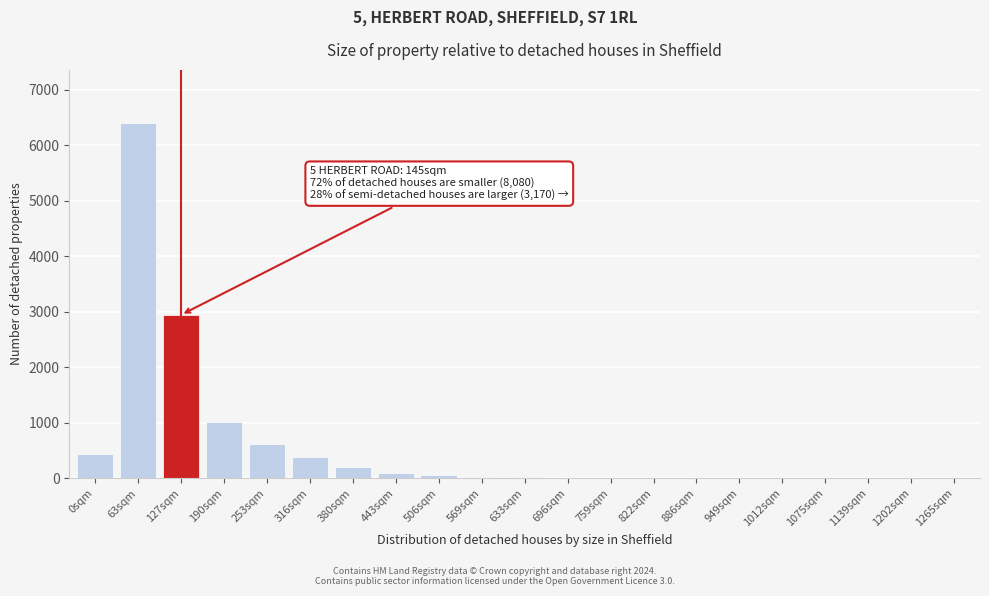

What is the maximum value shown in the chart?

6398